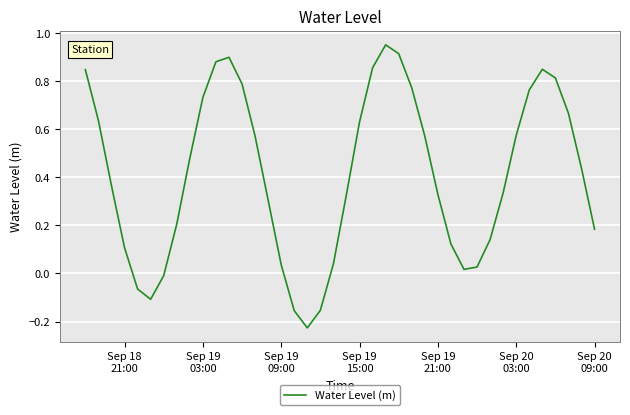

How many lines are shown in the chart?

1